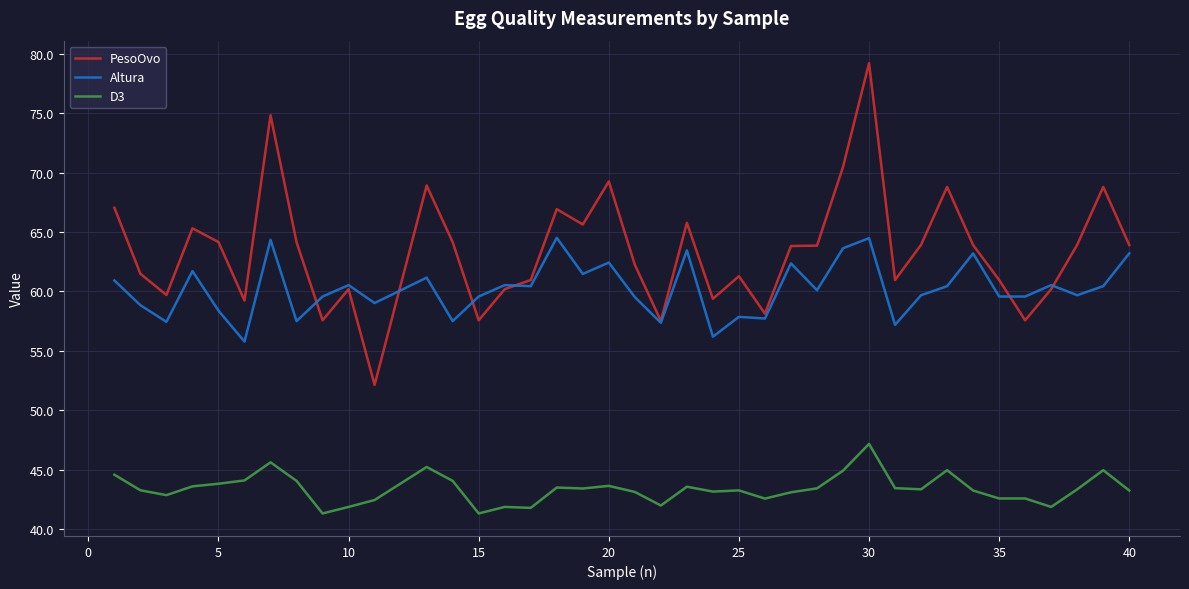

True or false: D3 and PesoOvo cross at least once.

False